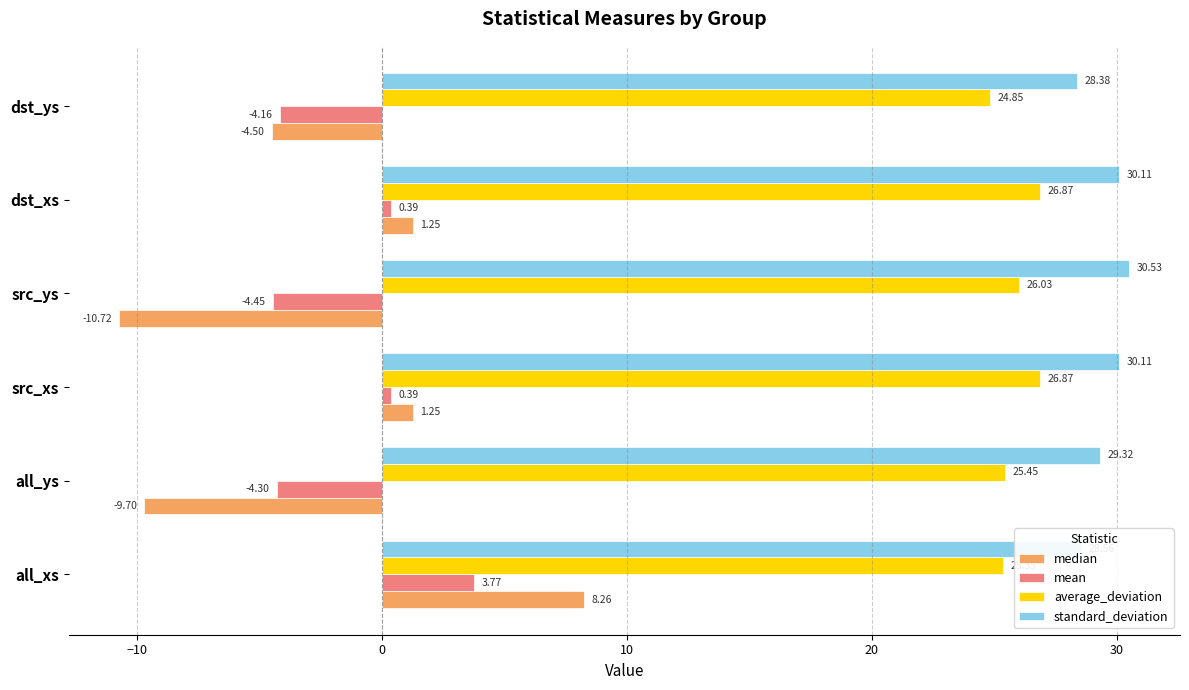

List the series in order of their peak value, lowest first.

mean, median, average_deviation, standard_deviation